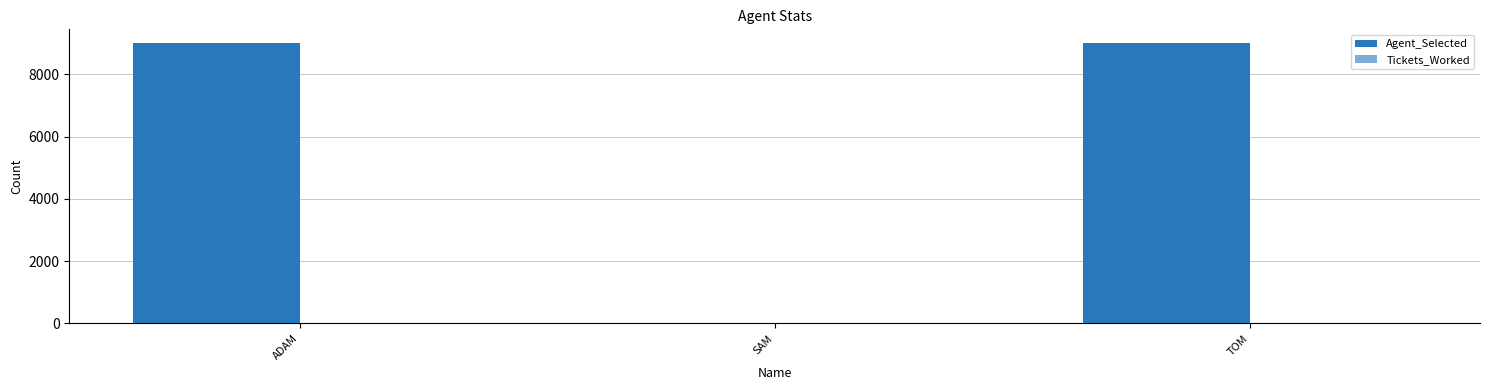

Reading left to right, transcribe all the data shown in this chart.

Agent_Selected: ADAM=9000	SAM=0	TOM=9001
Tickets_Worked: ADAM=0	SAM=0	TOM=0